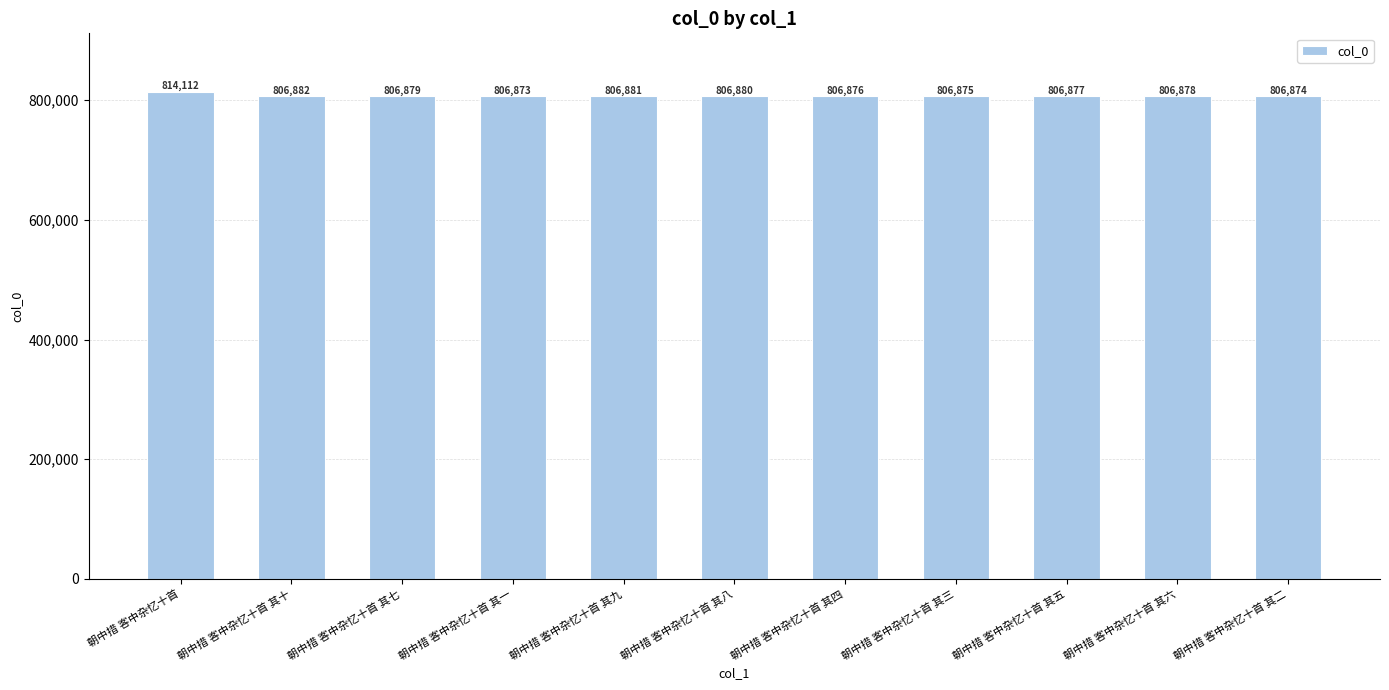

At which category does the chart reach its peak across all series?

朝中措 客中杂忆十首